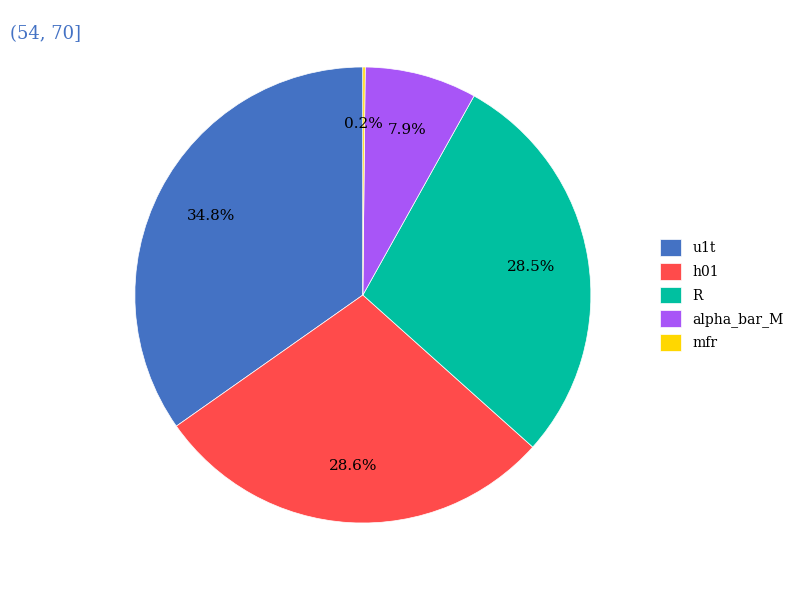

Is R the majority of the pie?

No